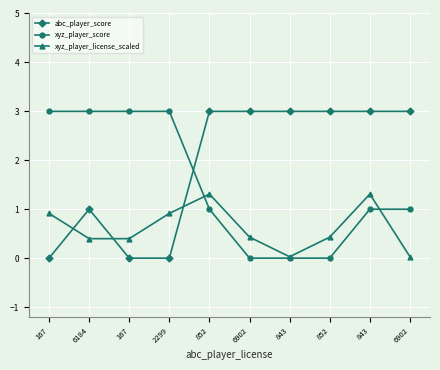

Does the chart have visible grid lines?

Yes